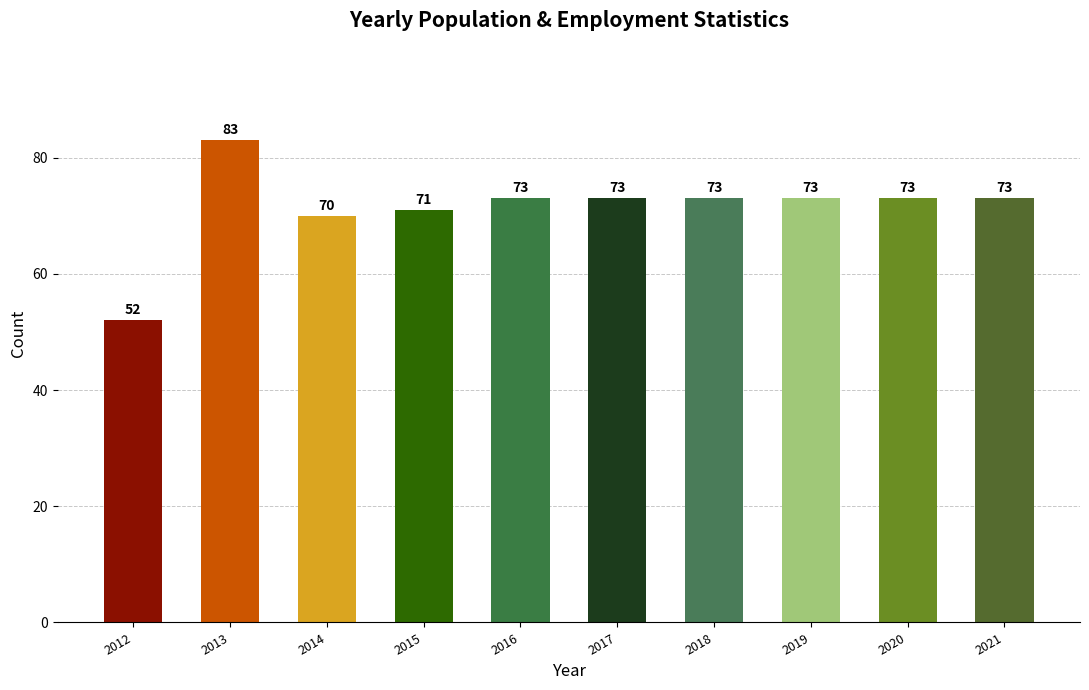

What is the smallest value displayed?

52